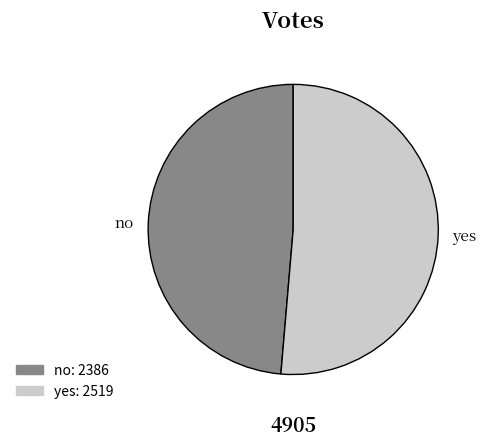

What is the ratio of the value at no to the value at yes?

0.9